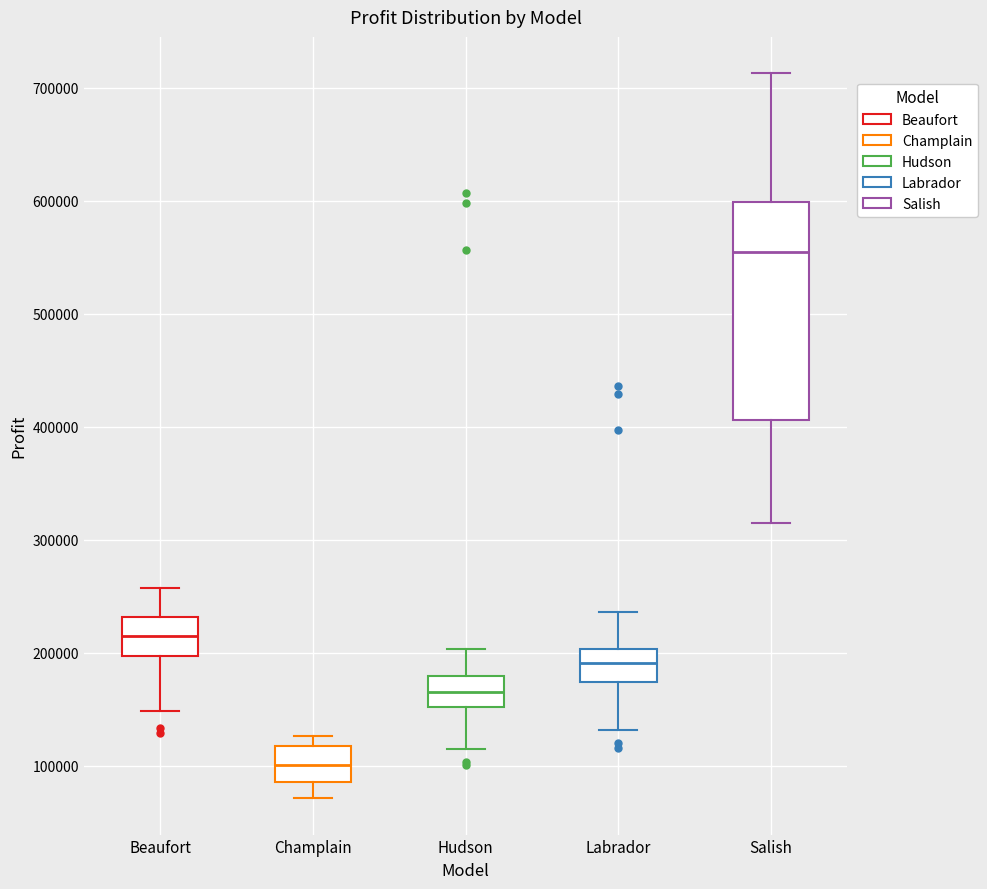

Which box has the lowest median line?

Champlain